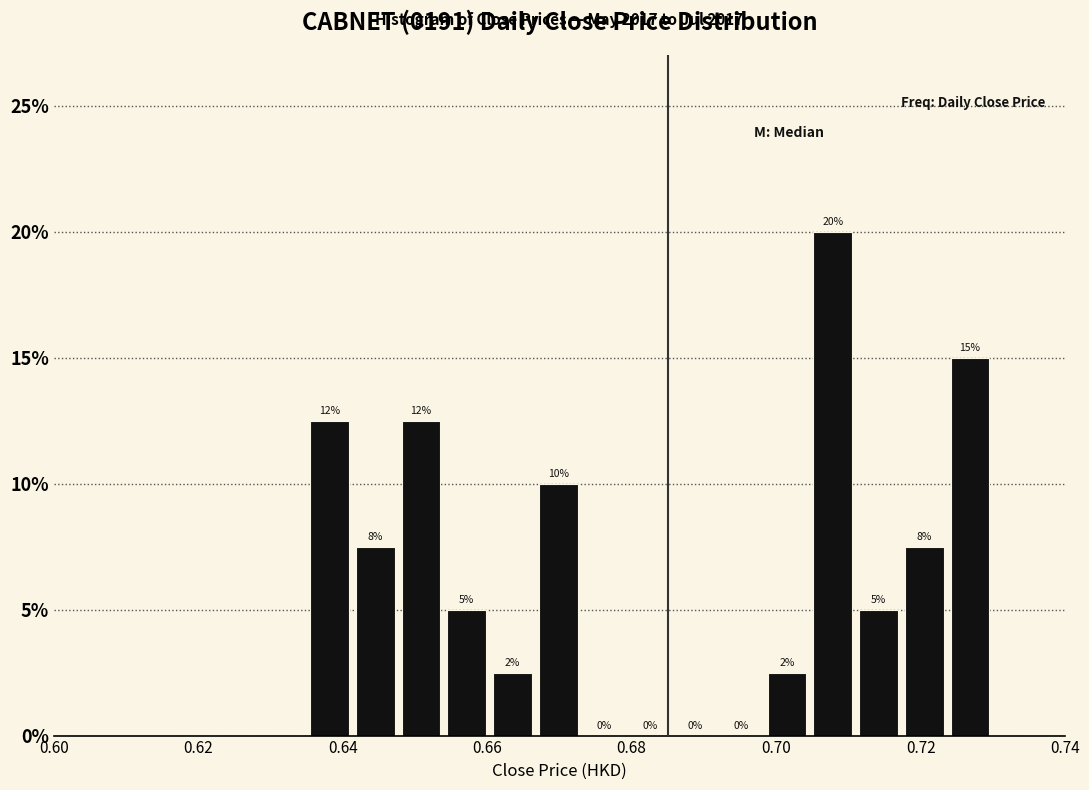

Around what value on the x-axis is the tallest bar? Give the approximate position of its centre, as read against the axis.

0.708